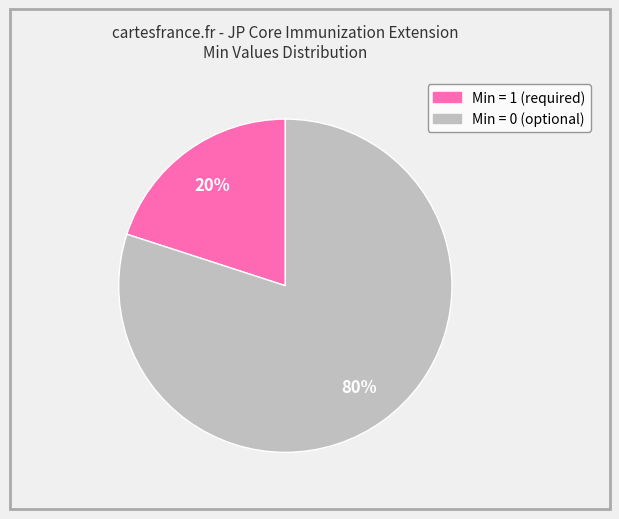

Does any single category account for the majority?

Yes